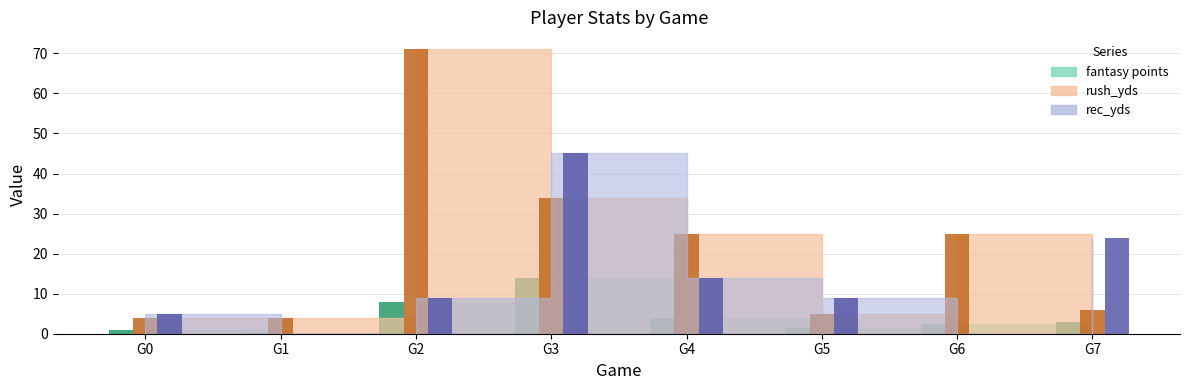

At which category is the sum across all series the highest?

G3